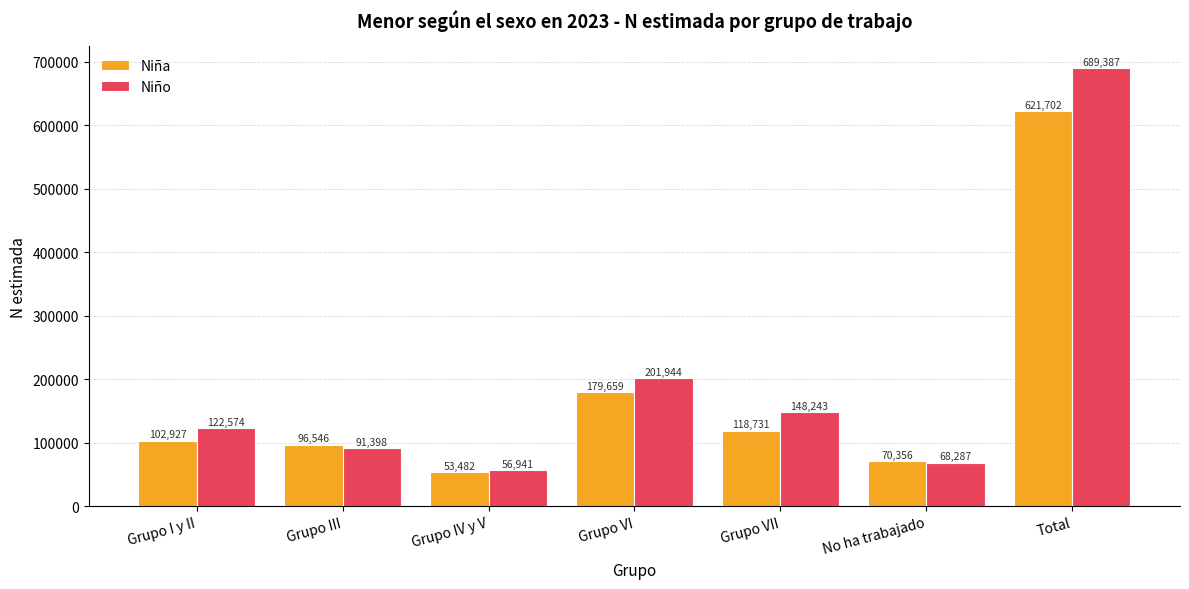

Which category has the lowest value across all series?

Grupo IV y V